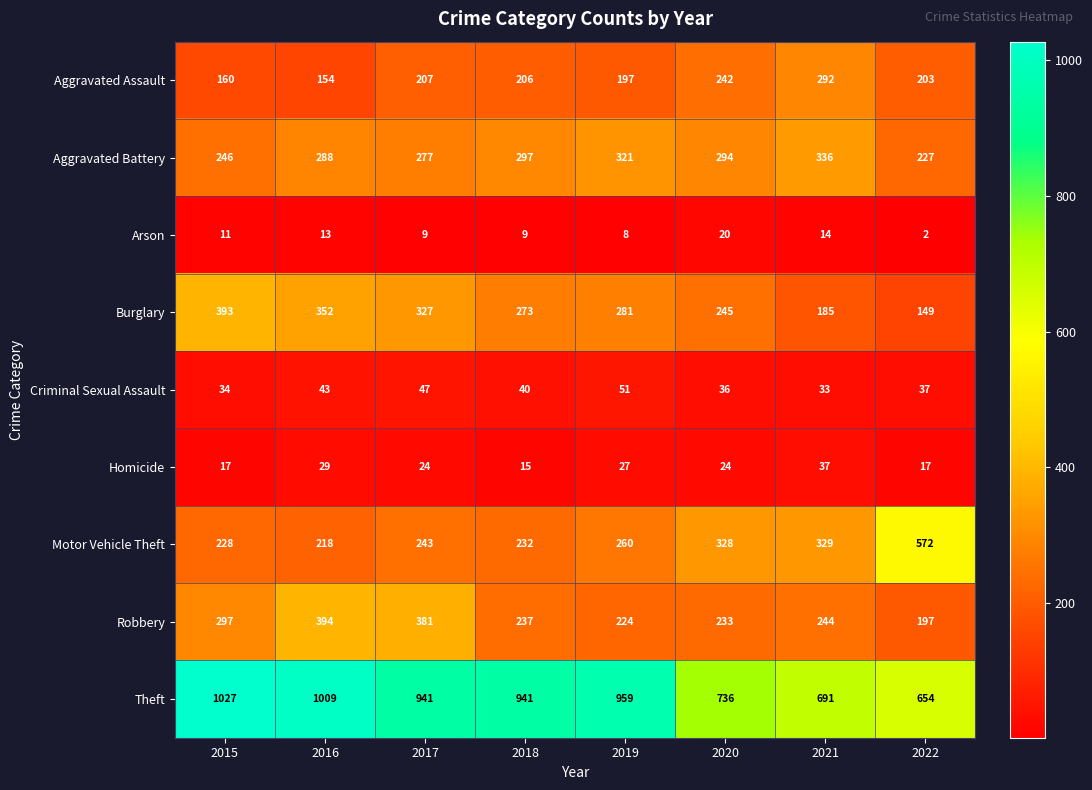

Which category has the highest value across all series?

2015